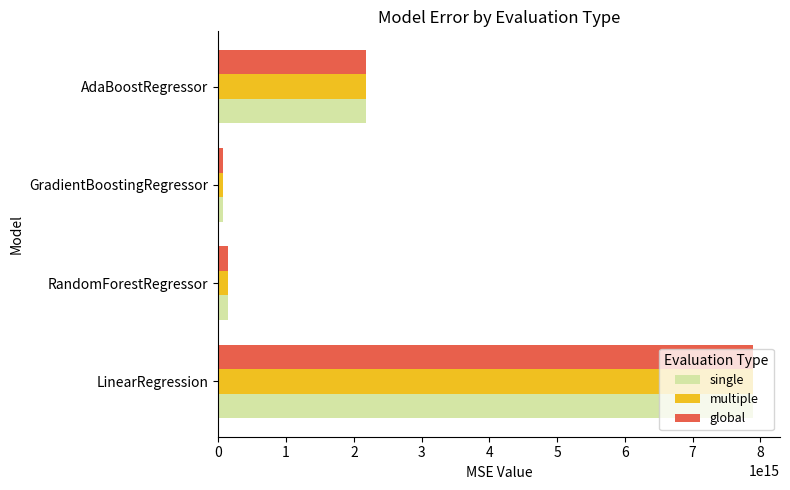

Where is single nearest to the value 3981536302009187?

AdaBoostRegressor